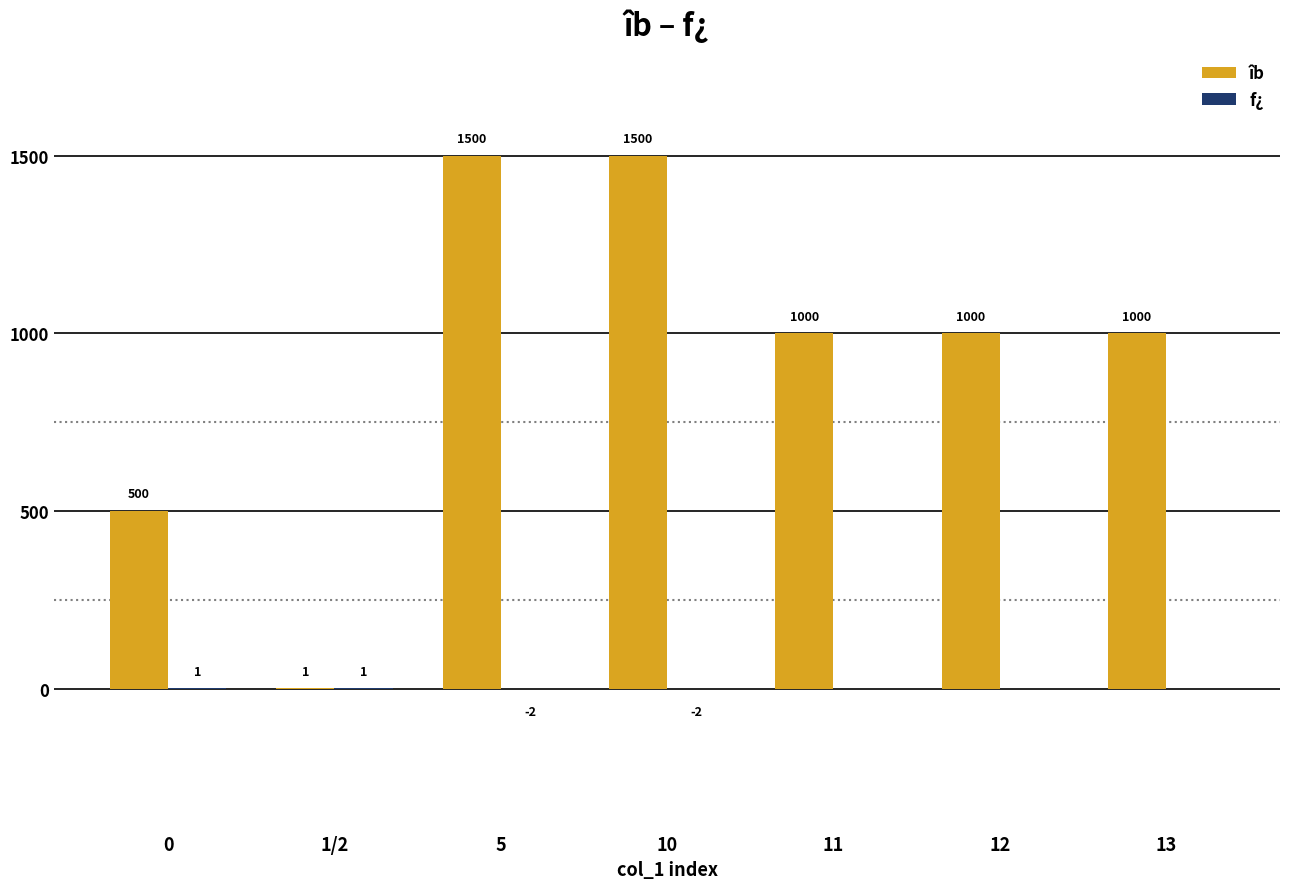

Count the number of categories in the chart.

7